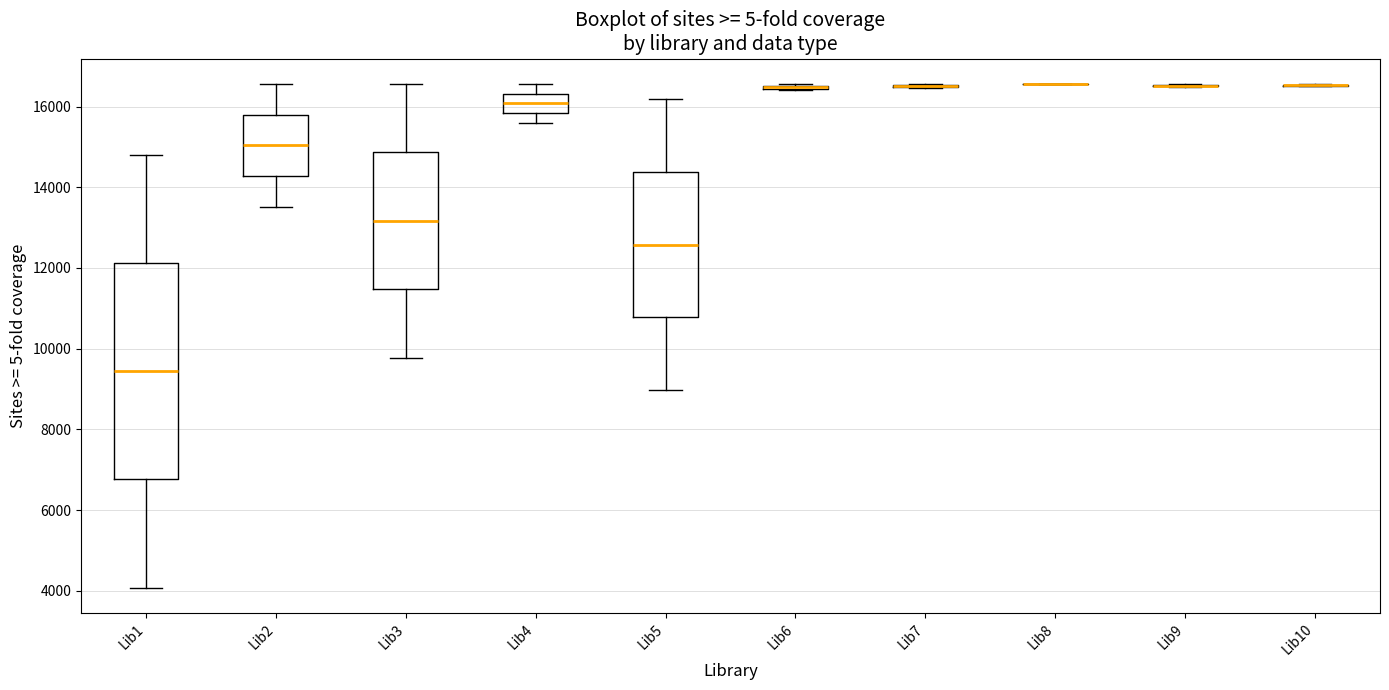

Reading left to right, transcribe this box plot: for each box, give where its median line is, the range the box spans, and where its two whiskers end, as read against the y-axis. The values are not printed on the chart, so give them approximately, as read against the axis.

Lib1: median 9400, box 6800 to 12200, whiskers 4000 to 14800
Lib2: median 15000, box 14200 to 15800, whiskers 13600 to 16600
Lib3: median 13200, box 11400 to 14800, whiskers 9800 to 16600
Lib4: median 16000, box 15800 to 16400, whiskers 15600 to 16600
Lib5: median 12600, box 10800 to 14400, whiskers 9000 to 16200
Lib6: box collapsed to a line at 16400, whiskers 16400 to 16600
Lib7: box collapsed to a line at 16600, whiskers 16400 to 16600
Lib8: box collapsed to a line at 16600, whiskers 16600 to 16600
Lib9: box collapsed to a line at 16600, whiskers 16400 to 16600
Lib10: box collapsed to a line at 16600, whiskers 16600 to 16600